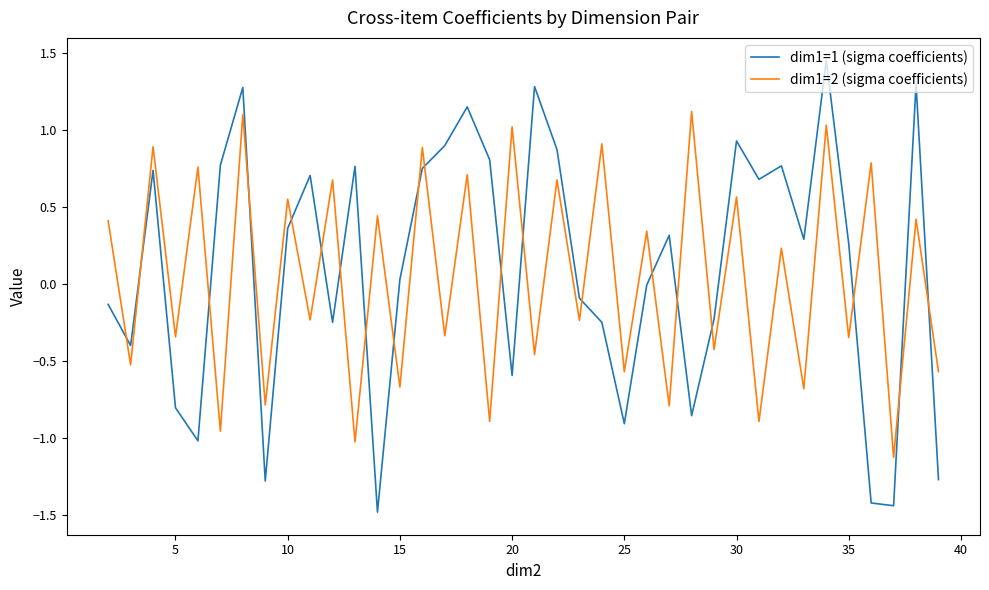

What is the difference between the maximum and minimum values in the dim1=1 (sigma coefficients) series?

2.9